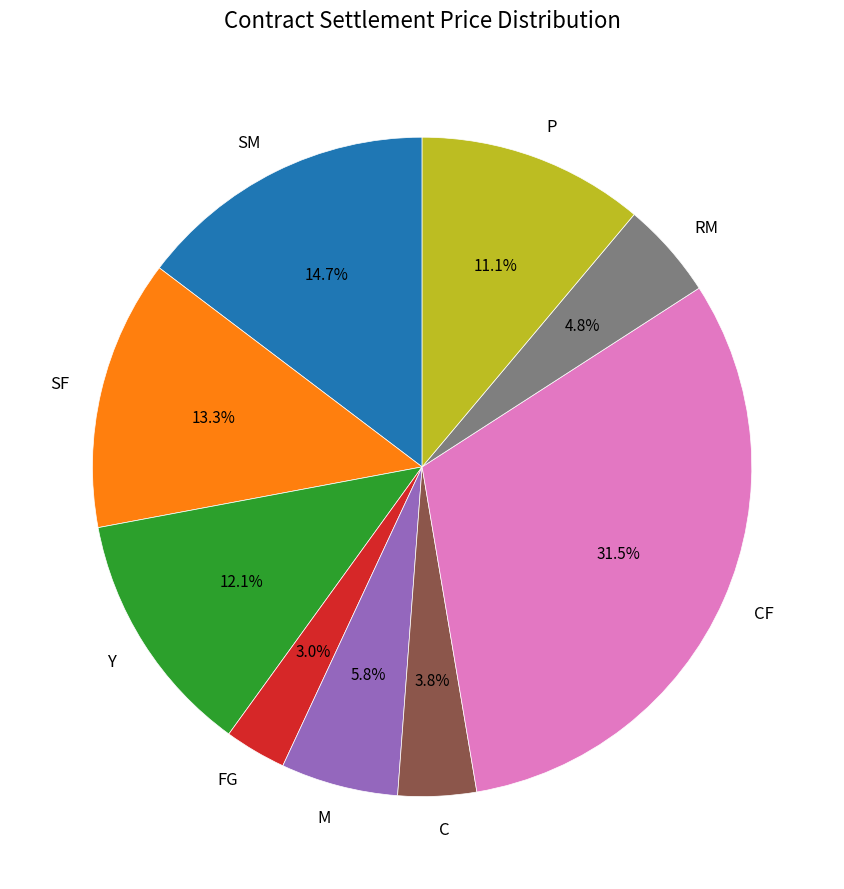

How many segments does this pie chart have?

9